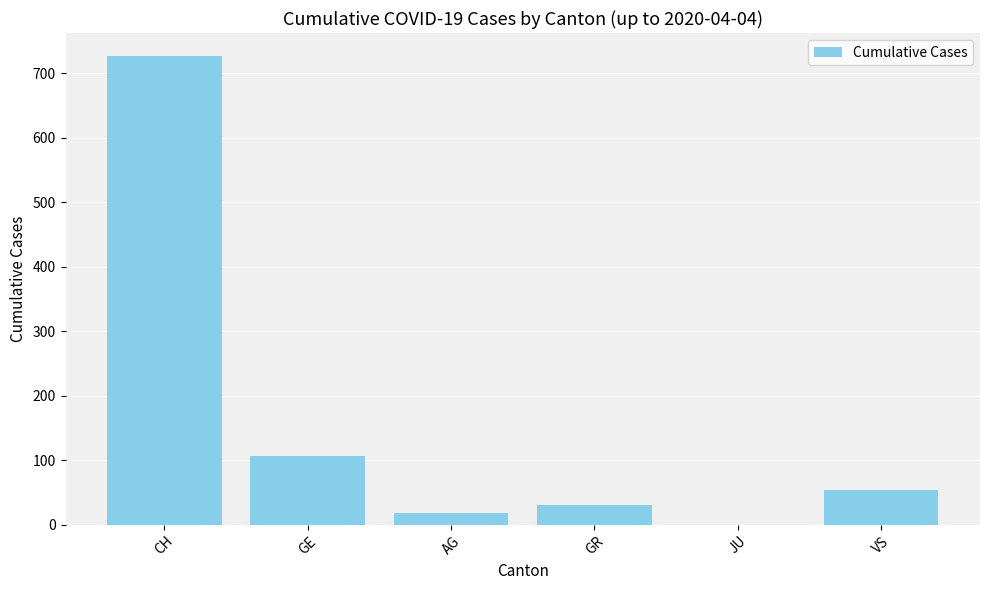

What is the sum of all values?

933